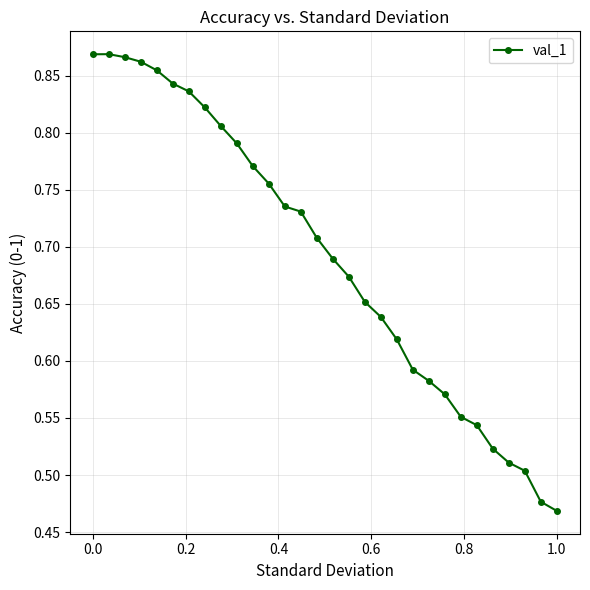

How many values are between 0 and 1?

30